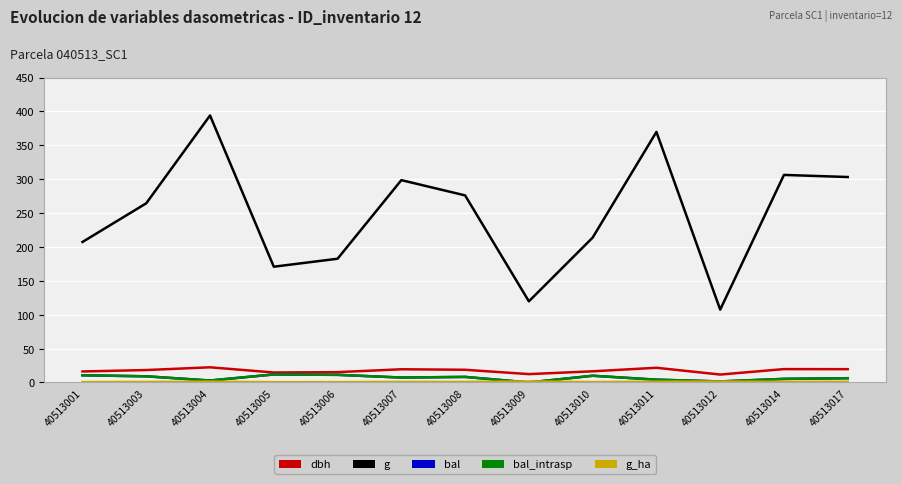

Is this an area chart (filled region under the line)?

No